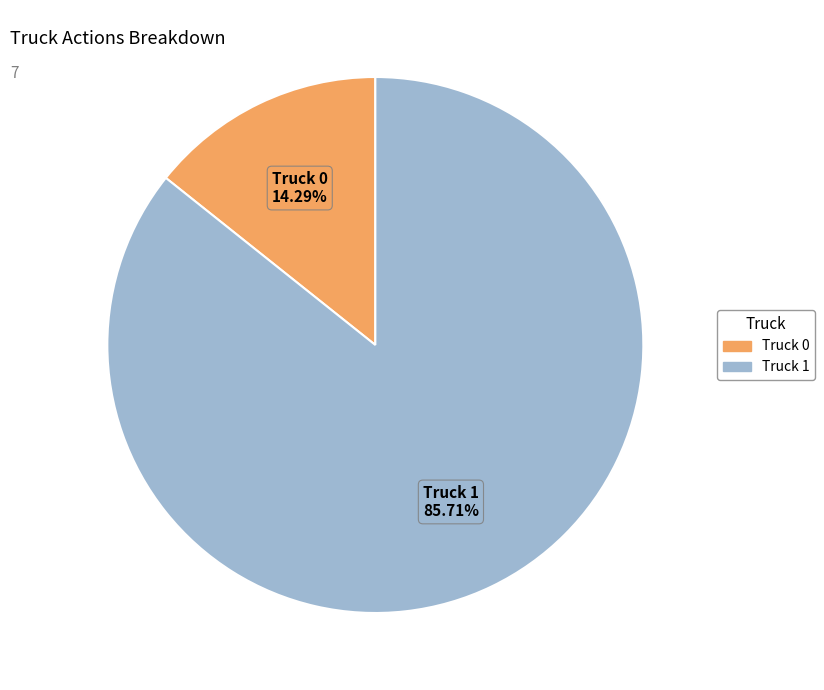

Count the number of slices in the pie.

2